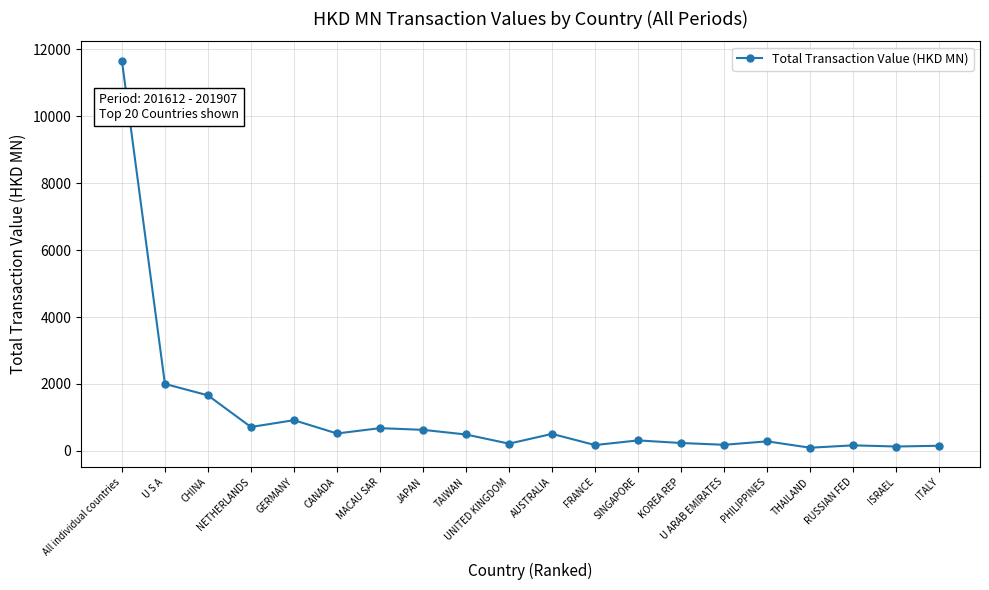

What is the average value?

1084.0